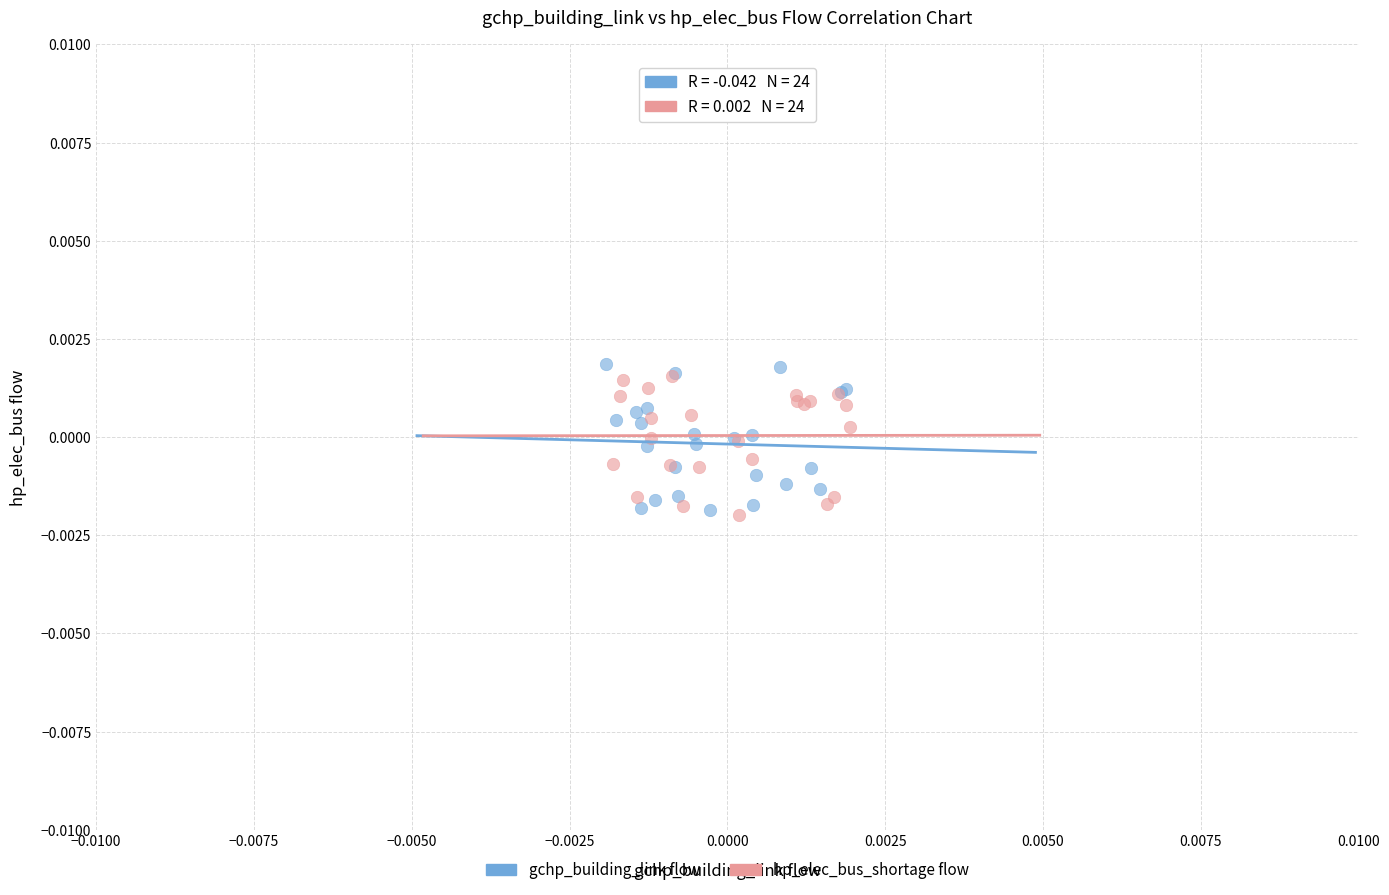

What are all the series names shown in the legend?

gchp_building_link flow, hp_elec_bus_shortage flow